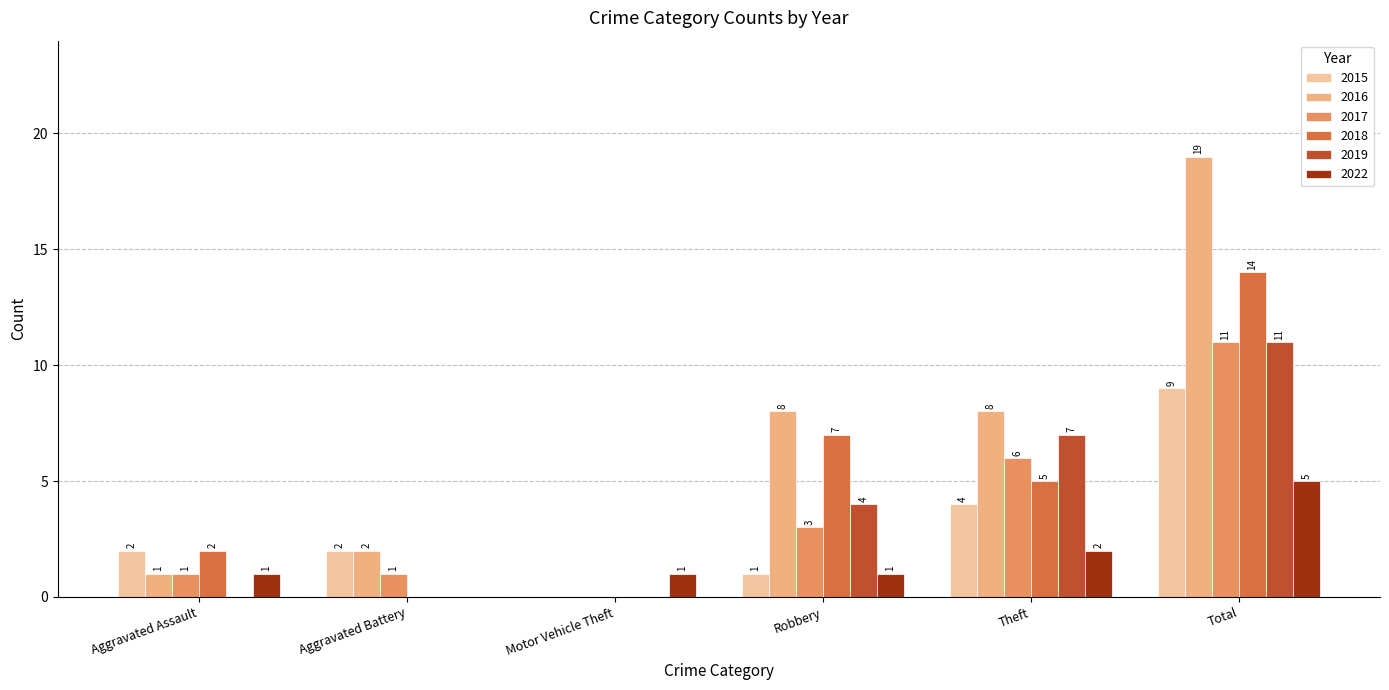

How many data points does each series have?

6